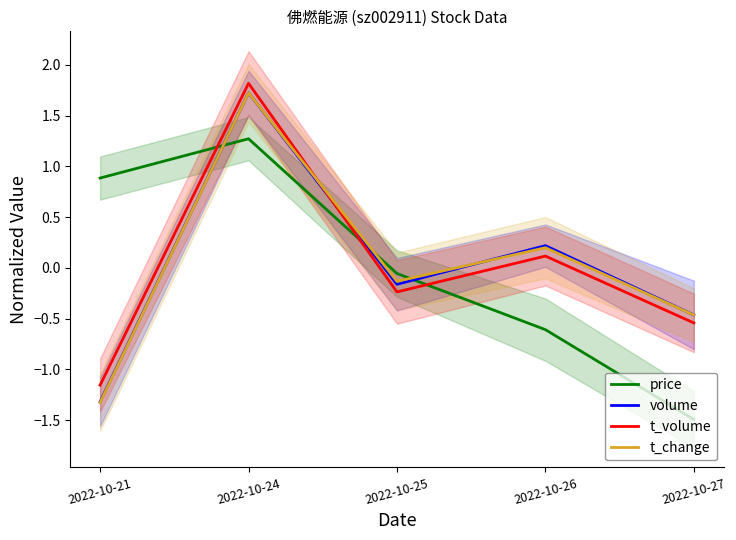

True or false: volume has more than 2 points higher than both neighbors.

False